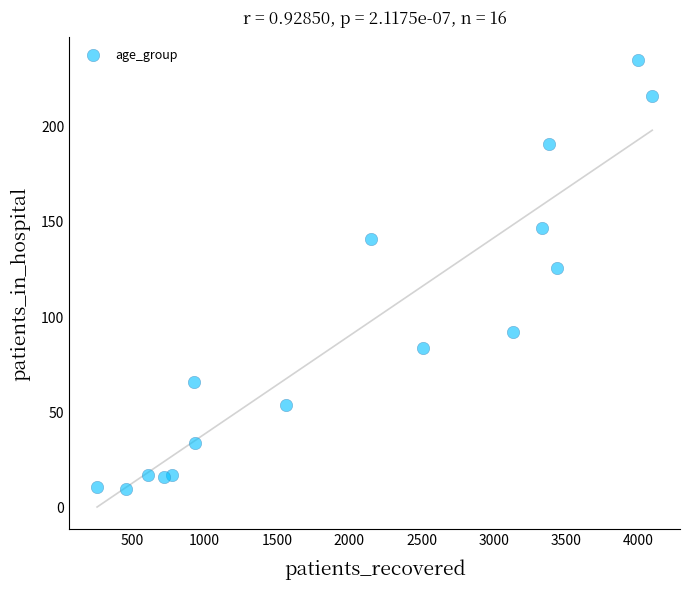

What Y value in the scatter plot is closest to 122?

126